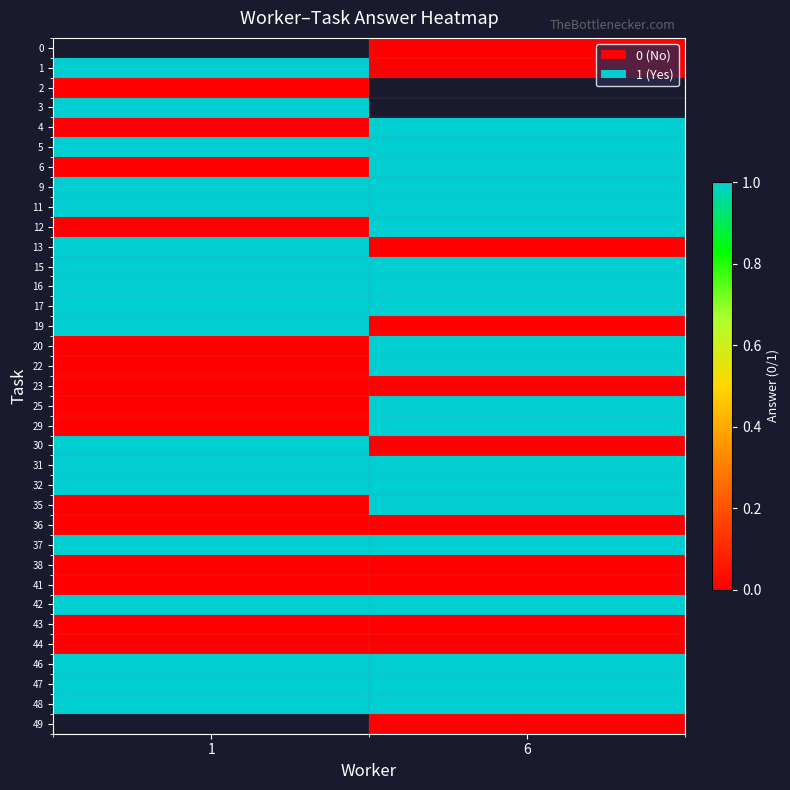

What is the difference between the highest and lowest values at 6?

1.0